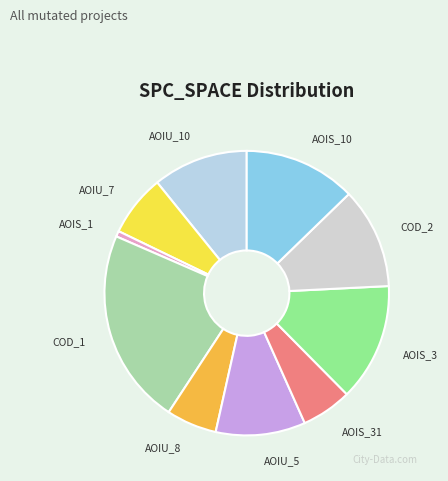

Is the sum of COD_2 and AOIU_7 greater than half?

No